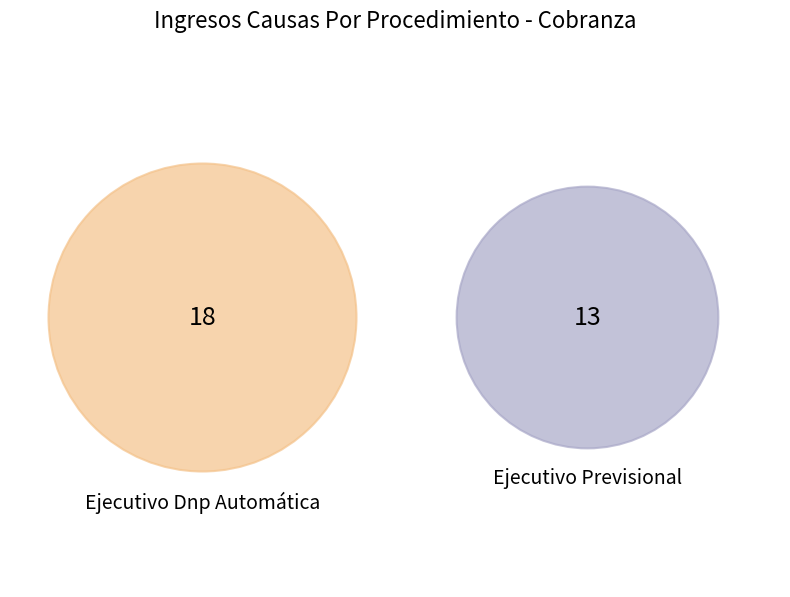

What percentage is NOT represented by Ejecutivo Previsional?

58.1%